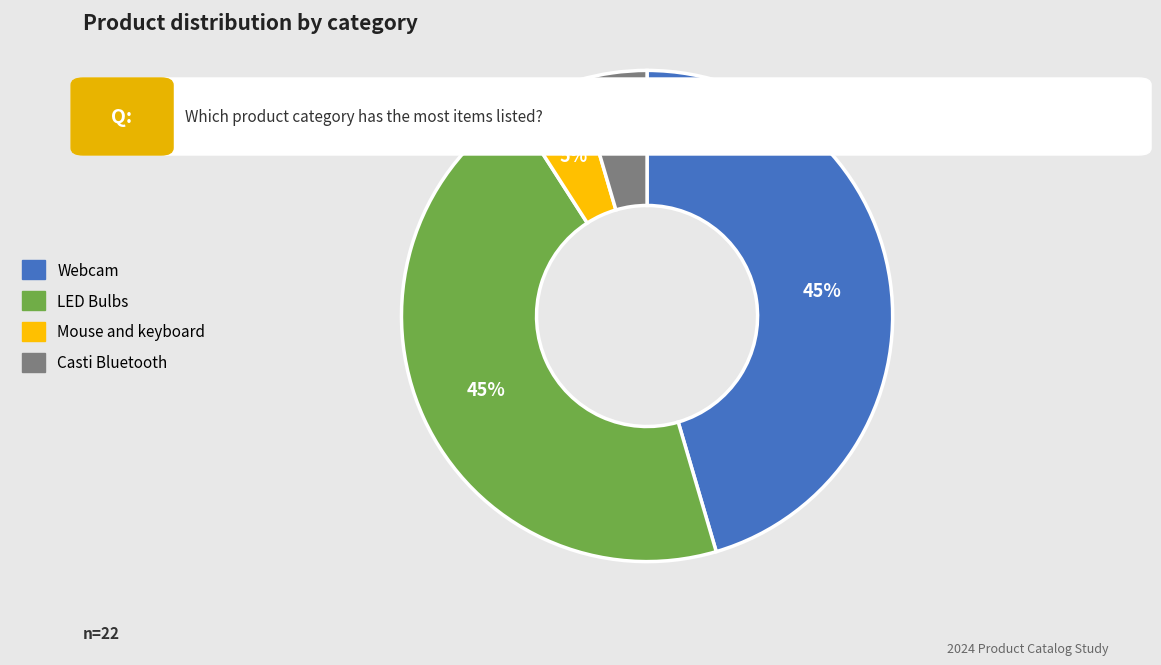

Is Casti Bluetooth the majority of the pie?

No